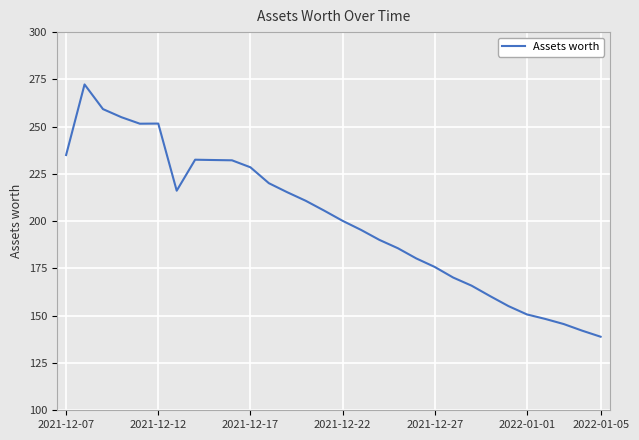

What is the maximum value shown in the chart?

272.3